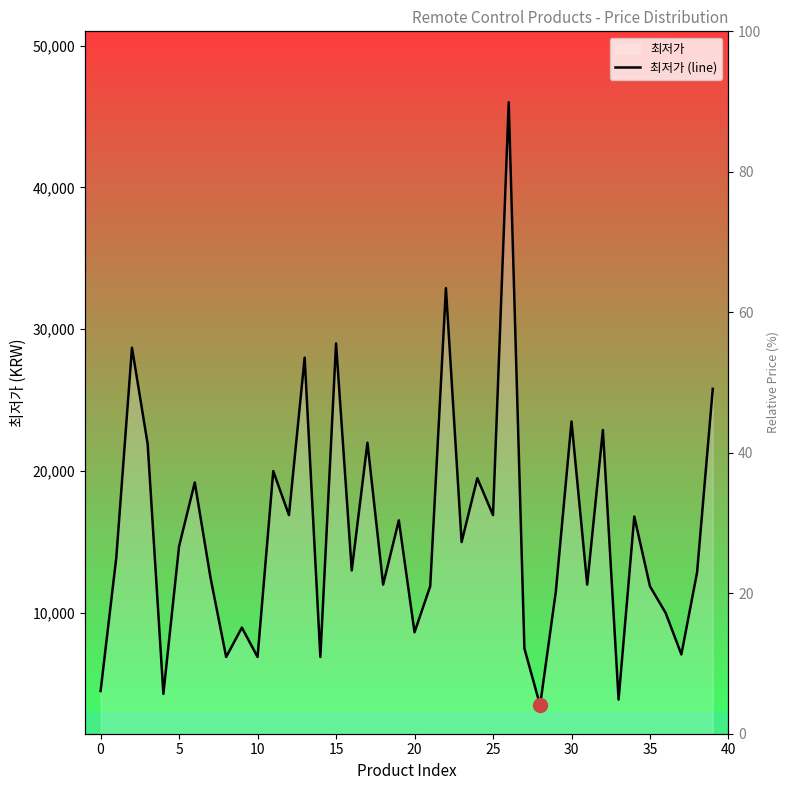

Count the number of data series in this chart.

1